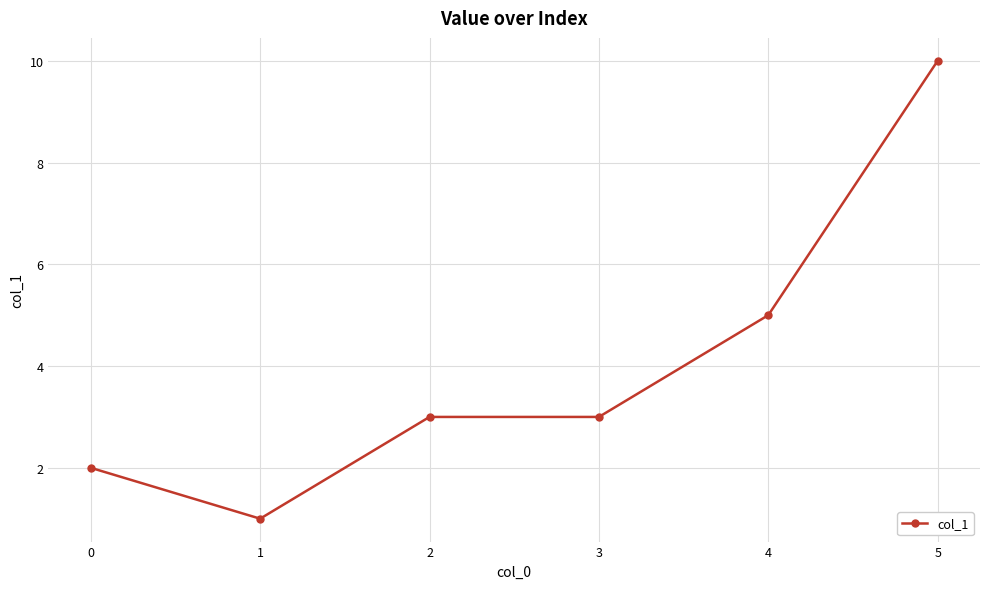

Where is the first local minimum?

1